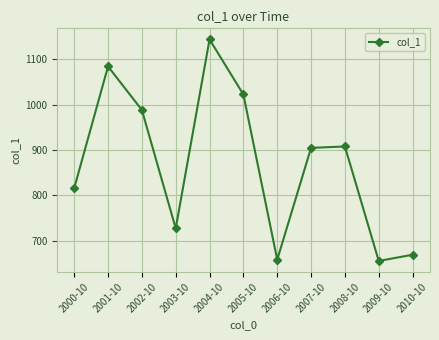

What is the label of the 5th point from the right?

2006-10